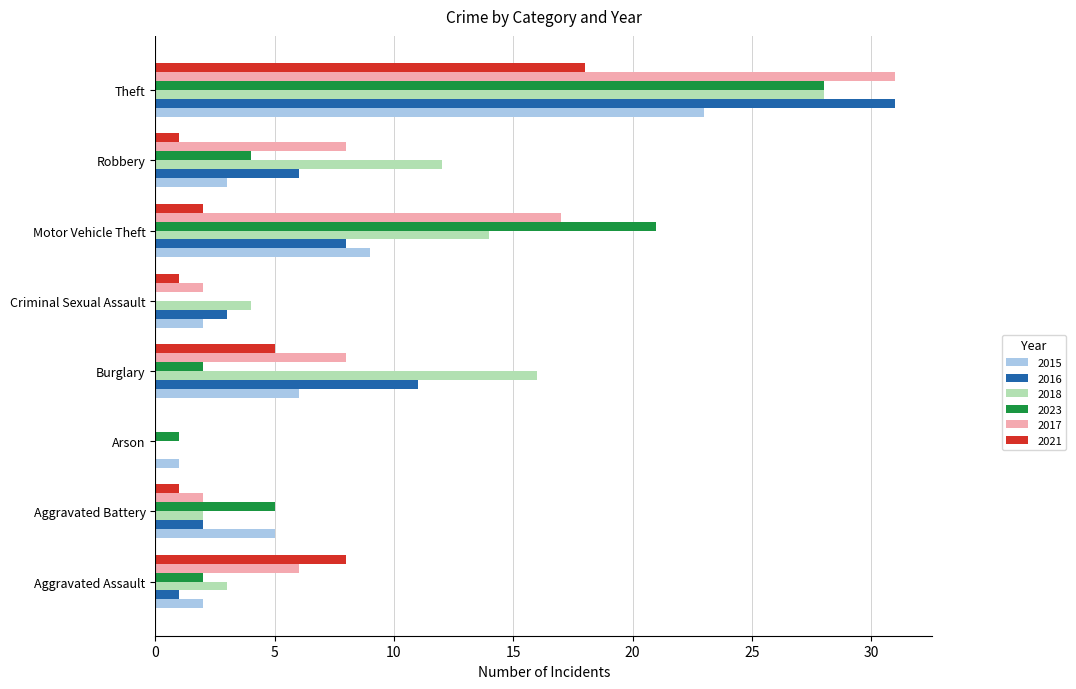

How many positive values does the 2023 series have?

7